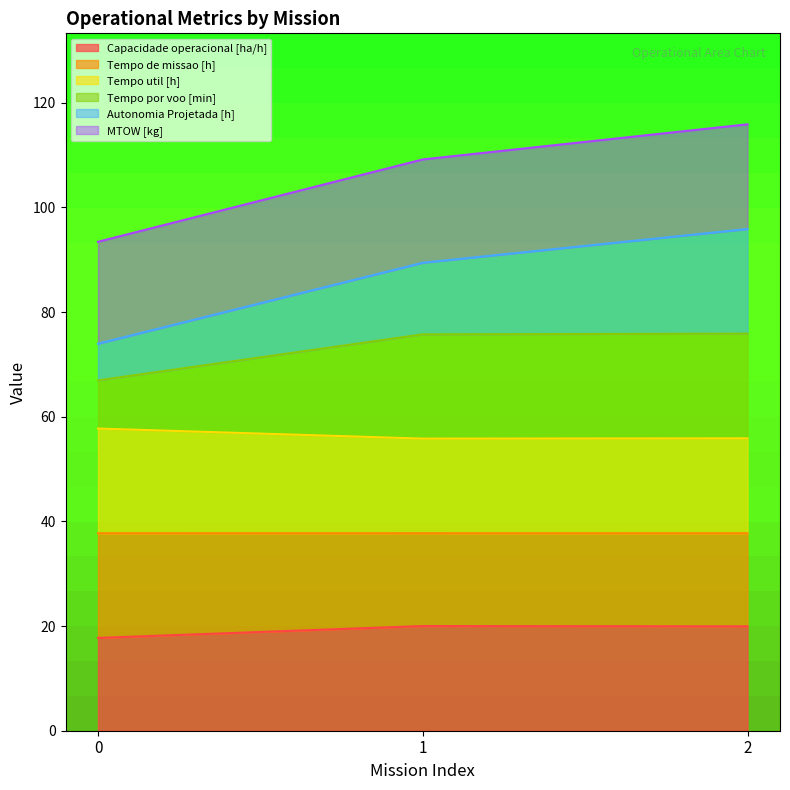

What is the total value across all series at 0?

93.4